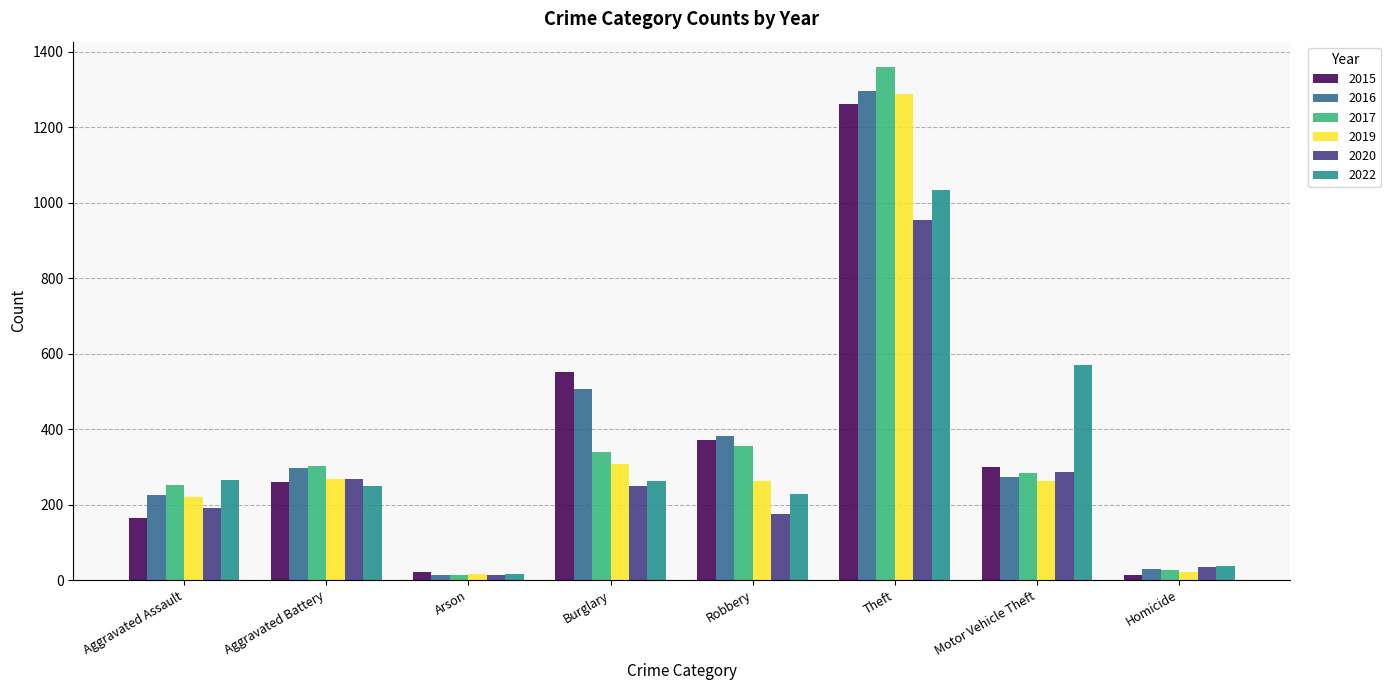

Which series has the widest spread of values?

2017